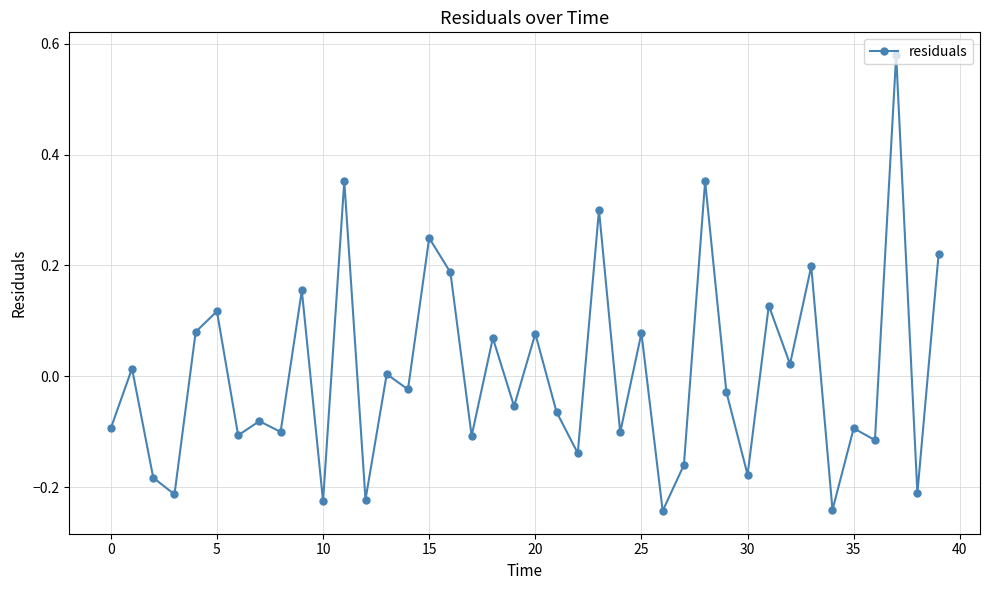

What is the difference between the maximum and minimum values?

0.8